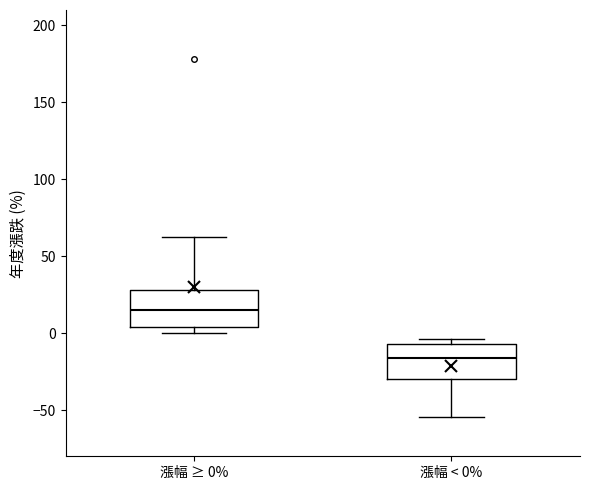

Reading left to right, read every box against the y-axis: the position of its median line, the range the box covers, and the ends of its whiskers. The values are not printed on the chart, so give them approximately, as read against the axis.

漲幅 ≥ 0%: median 15, box 5 to 30, whiskers 0 to 65
漲幅 < 0%: median -15, box -30 to -5, whiskers -55 to -5 (just above the box's upper edge)